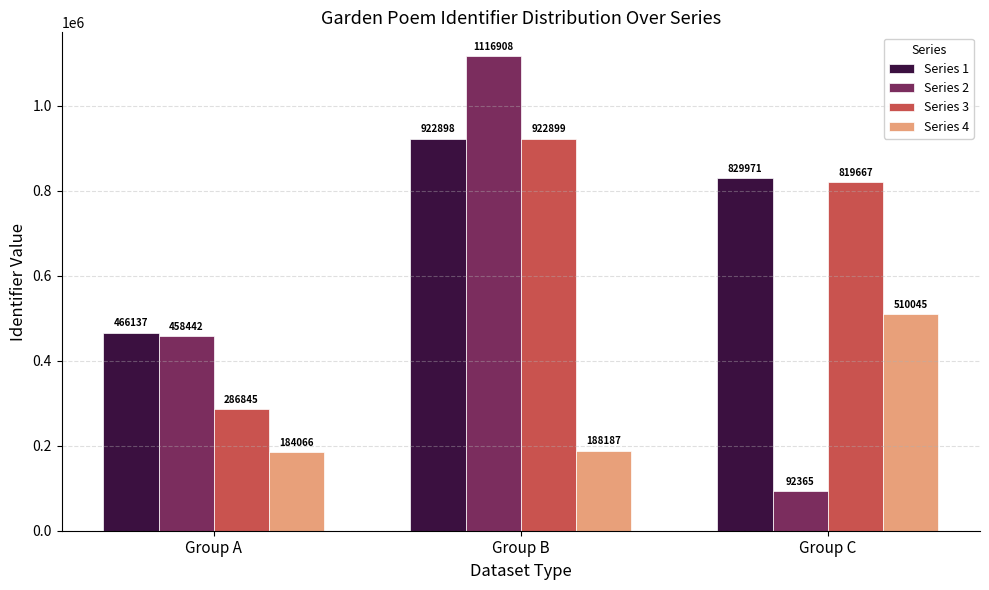

What is the difference between the maximum and minimum values in the Series 2 series?

1024543